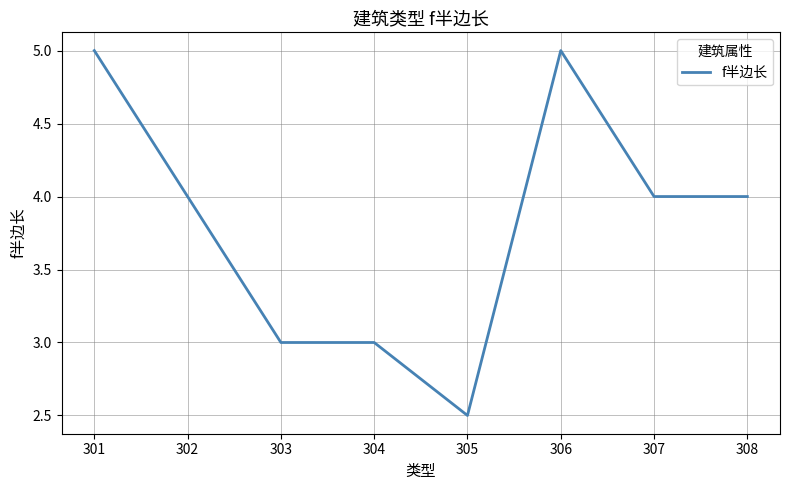

Reading left to right, transcribe all the data shown in this chart.

301=5.0	302=4.0	303=3.0	304=3.0	305=2.5	306=5.0	307=4.0	308=4.0